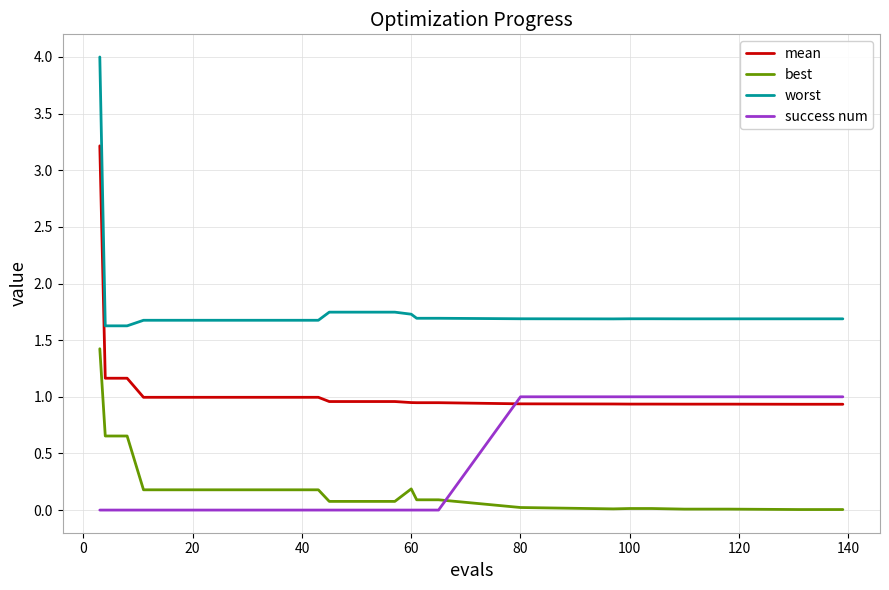

What is the greatest value displayed?

4.0